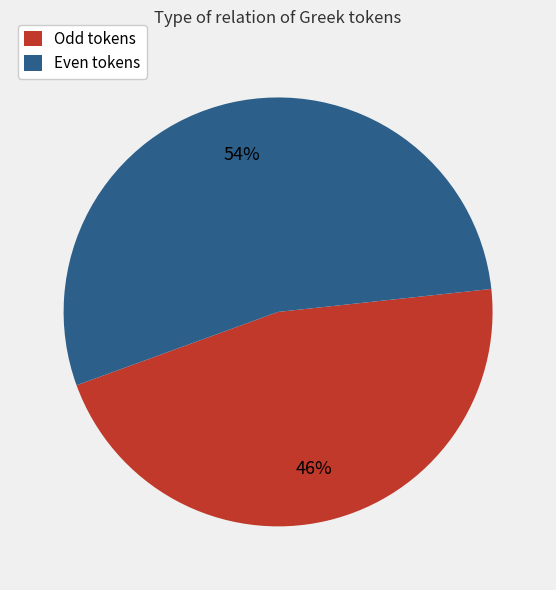

Which slice is the smallest?

Odd tokens